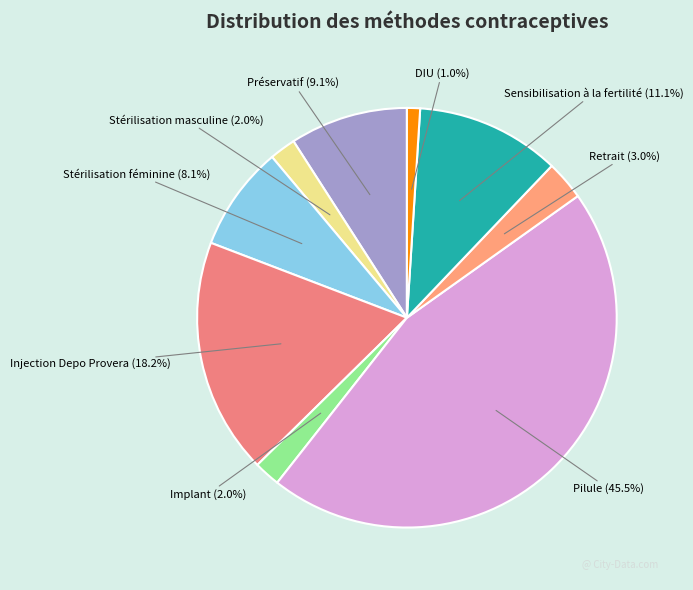

The Stérilisation masculine slice represents 2% of the pie. True or false?

True